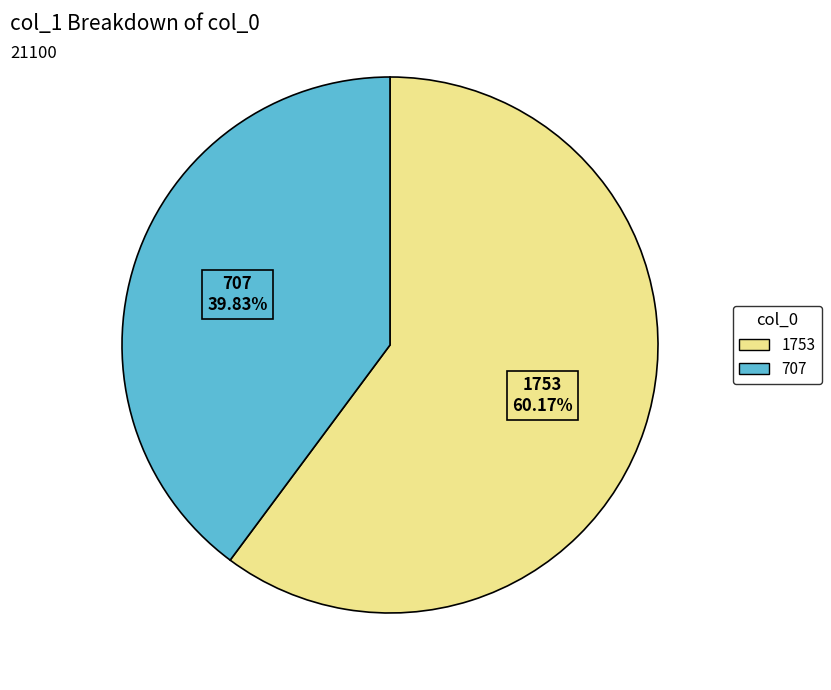

Between 1753 and 707, which is larger?

1753